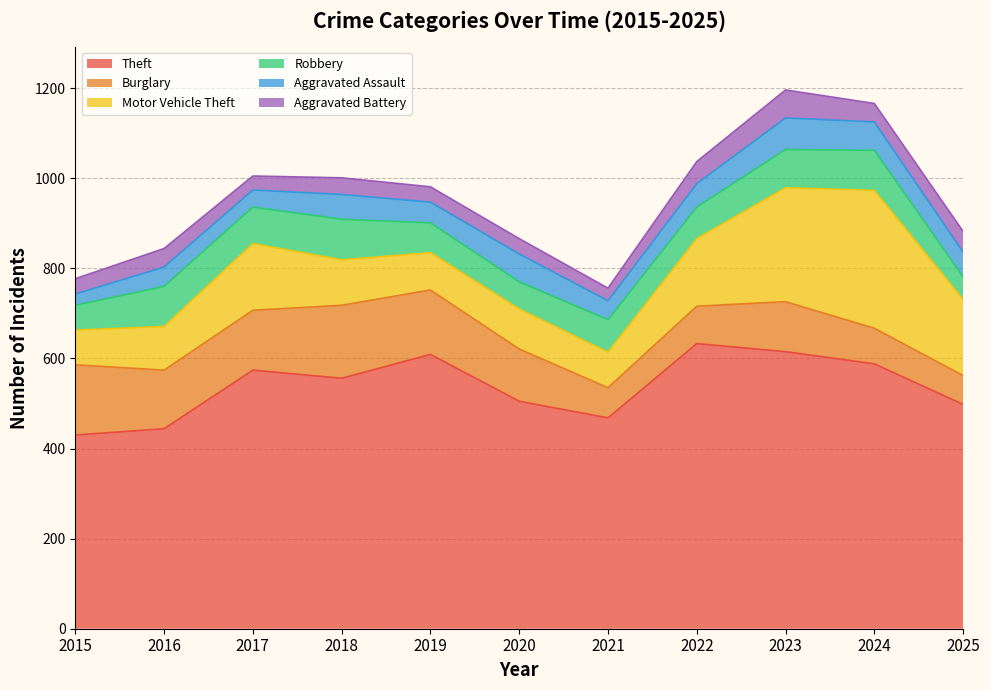

What is the sum of the Motor Vehicle Theft values at 2022 and 2024?

456